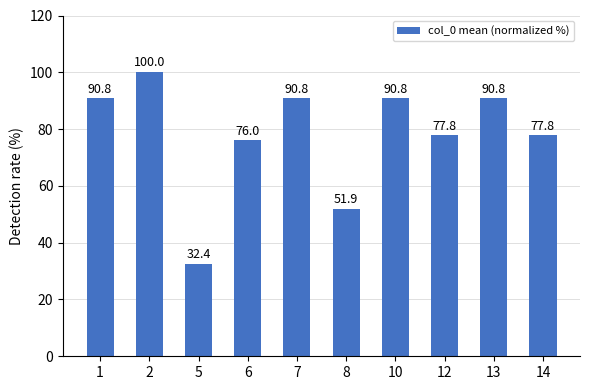

Reading right to left, transcribe all the data shown in this chart.

14=77.8	13=90.8	12=77.8	10=90.8	8=51.9	7=90.8	6=76.0	5=32.4	2=100.0	1=90.8